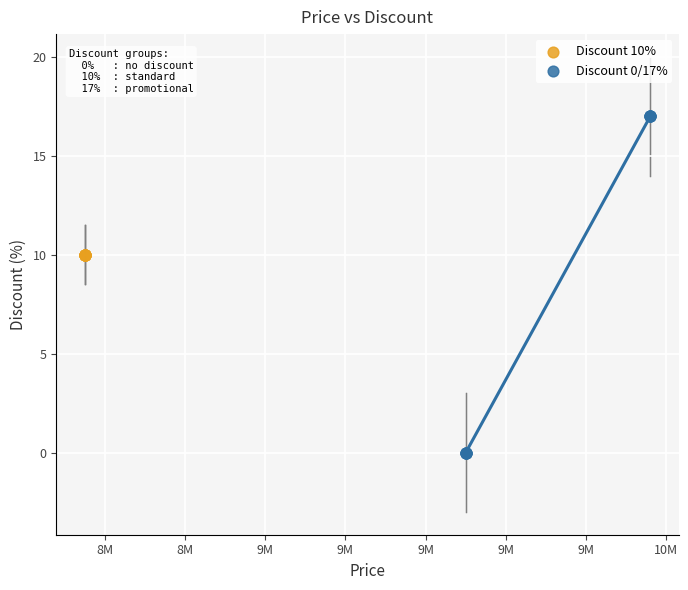

Which series reaches the maximum Y coordinate?

Discount 0/17%